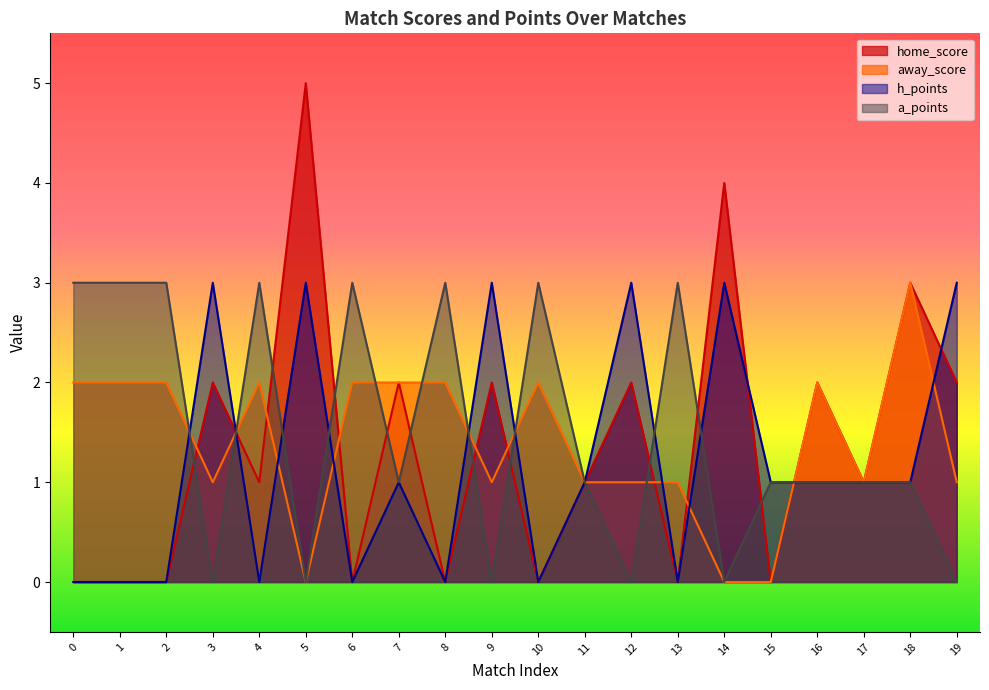

Count the home_score values in the range 0 to 2.

17